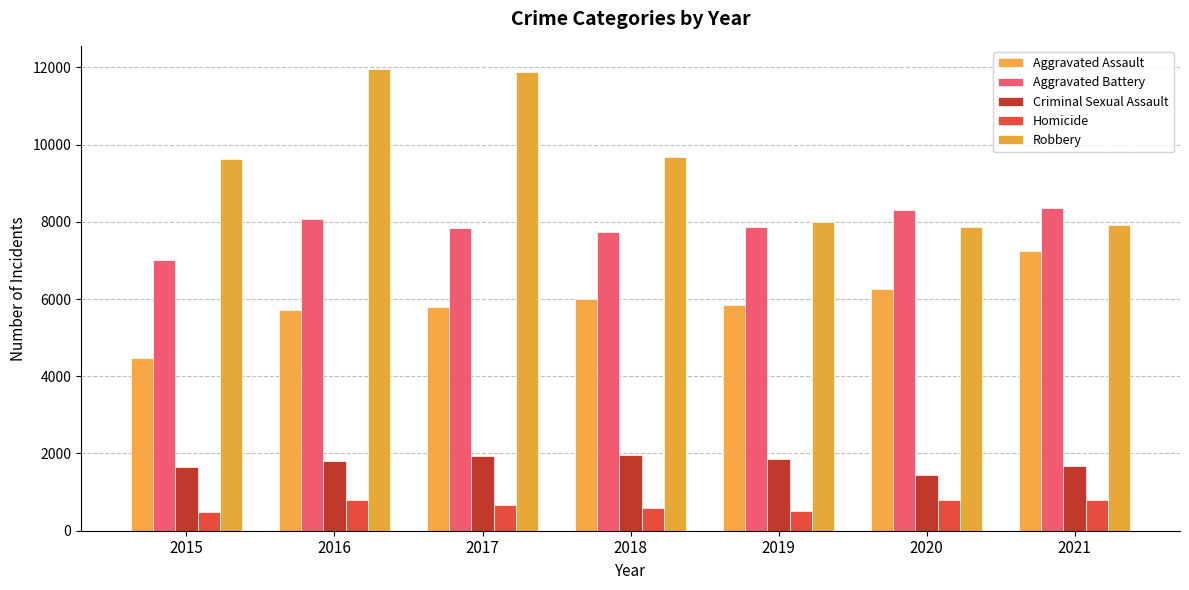

Which series has the largest total across all categories?

Robbery